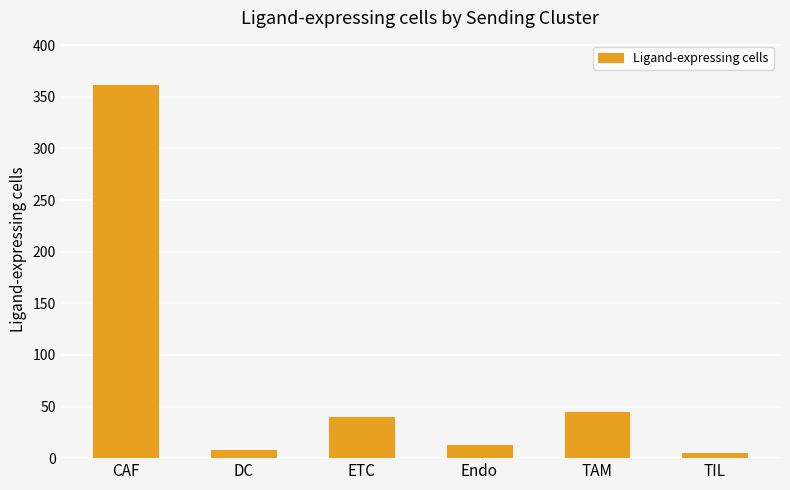

Reading left to right, transcribe all the data shown in this chart.

CAF=361	DC=8	ETC=40	Endo=13	TAM=45	TIL=5